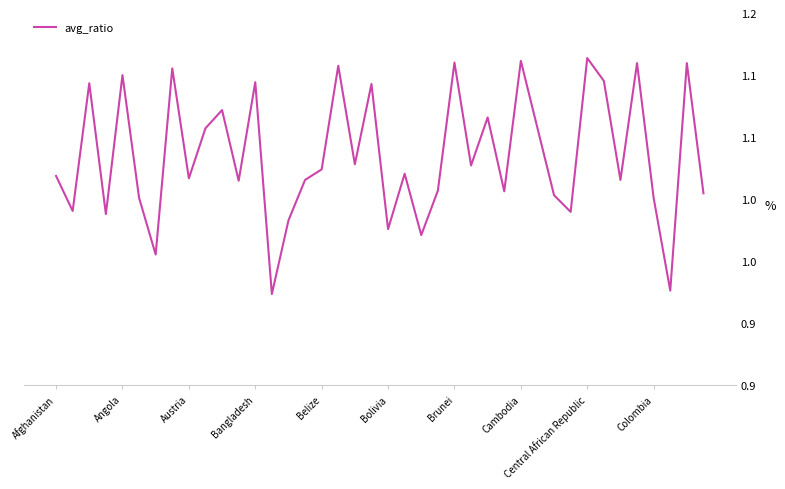

Is this an area chart (filled region under the line)?

No